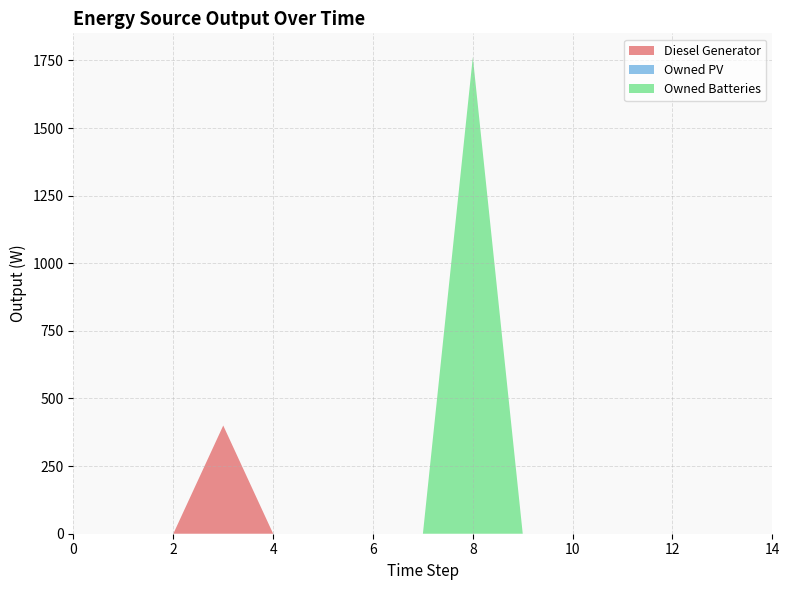

Reading left to right, what are all the values shown in this chart?

Diesel Generator: 0	0	0	400	0	0	0	0	0	0	0	0	0	0	0
Owned PV: 0	0	0	0	0	0	0	0	0	0	0	0	0	0	0
Owned Batteries: 0	0	0	0	0	0	0	0	1762	0	0	0	0	0	0